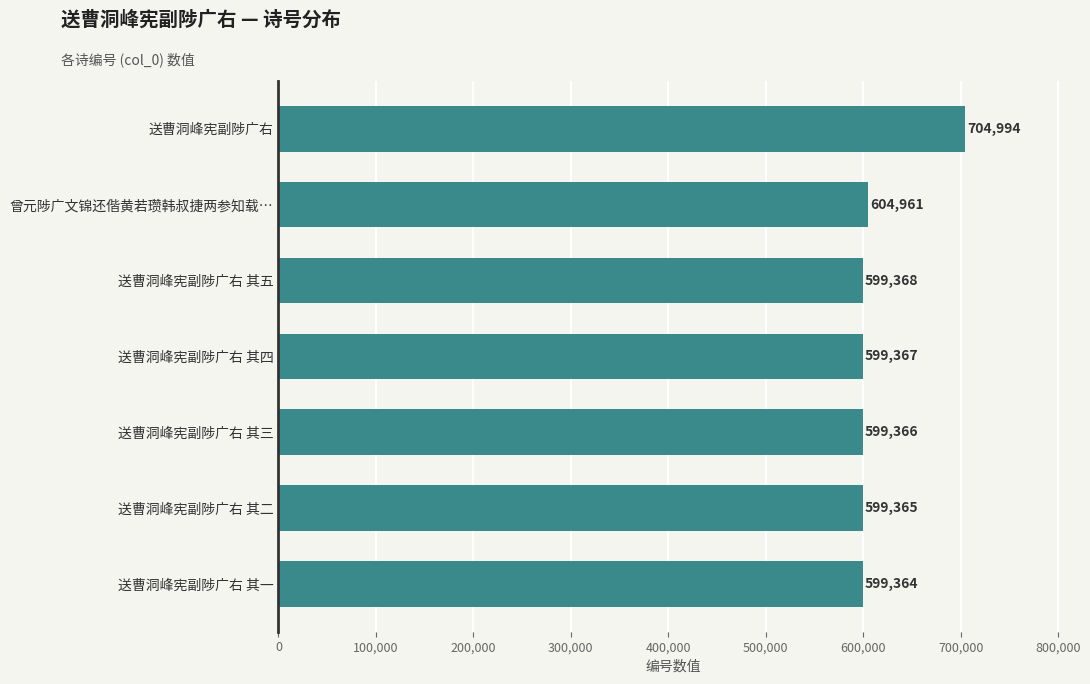

Read the value at 送曹洞峰宪副陟广右 其四, to the nearest 50.

599350